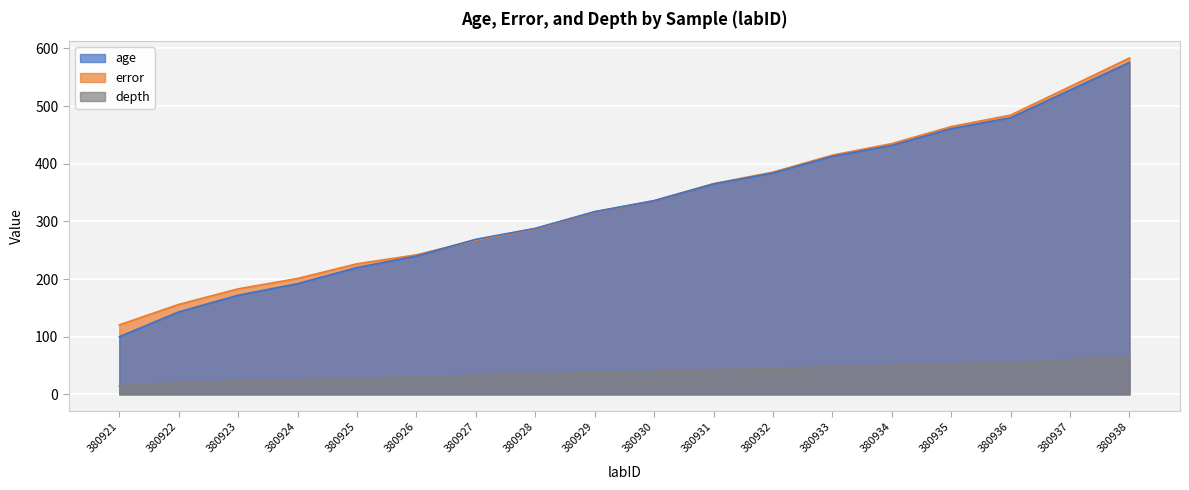

Reading left to right, list all the values displayed in this chart.

age: 100.0	143.0	172.0	192.0	220.0	240.0	269.0	288.0	317.0	336.0	365.0	384.0	413.0	432.0	461.0	480.0	528.0	576.0
error: 120.5	156.0	183.0	201.0	226.5	242.0	267.5	287.0	316.5	336.0	365.5	385.5	415.0	435.0	464.5	484.5	534.0	583.5
depth: 15.0	20.0	23.0	25.0	28.0	30.0	33.0	35.0	38.0	40.0	43.0	45.0	48.0	50.0	53.0	55.0	60.0	65.0